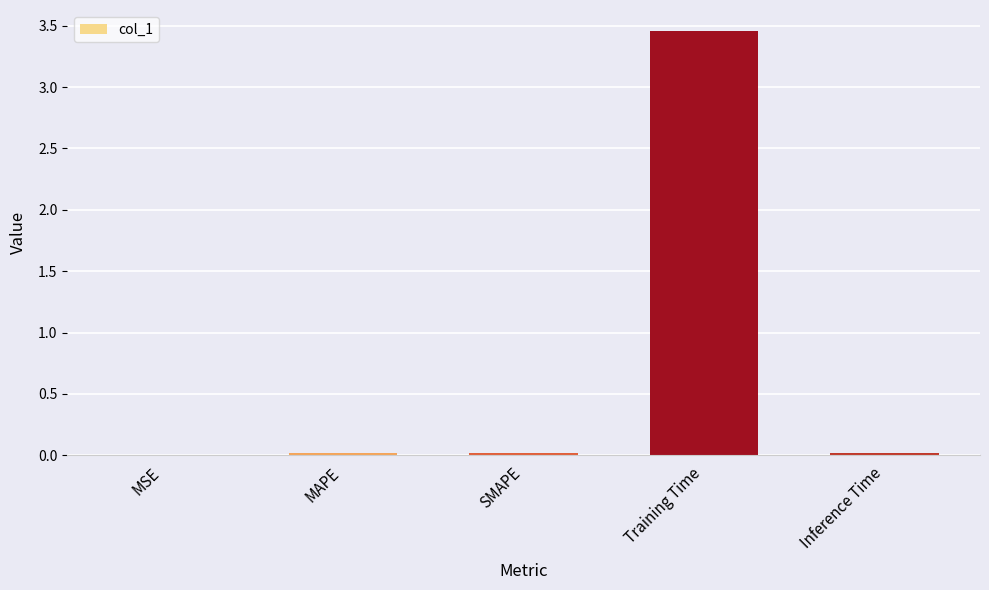

Is it true that the value at SMAPE is 0.0?

True